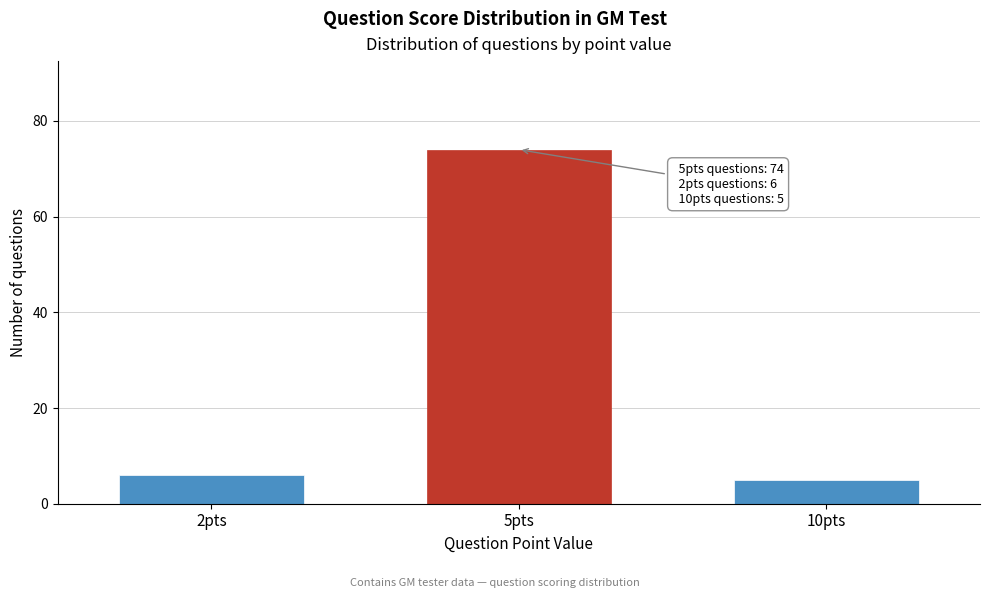

Reading right to left, what are all the values shown in this chart?

5	74	6